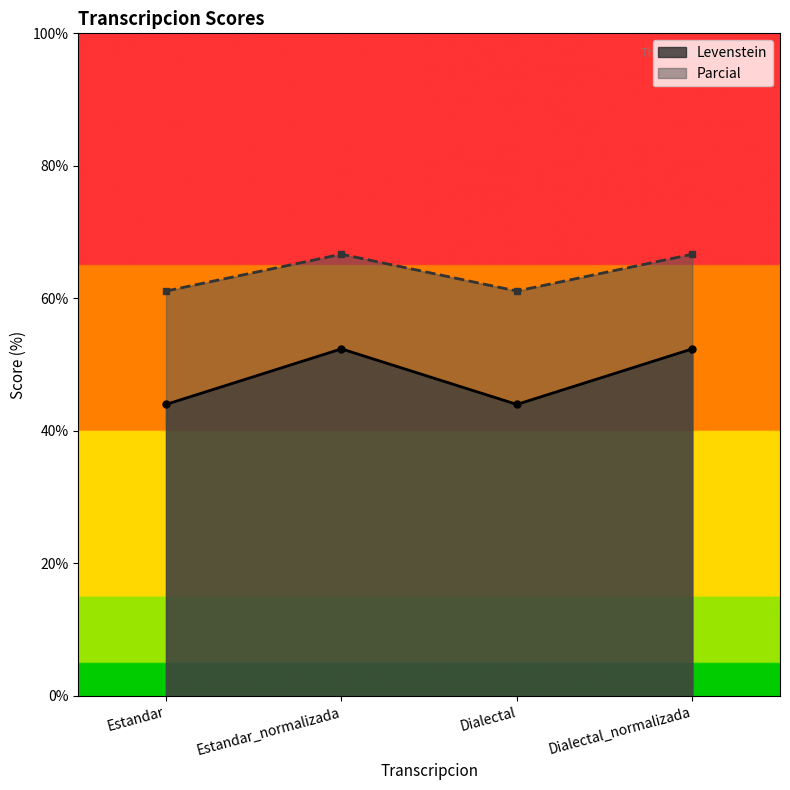

List the series in order of their overall mean, lowest first.

Levenstein, Parcial